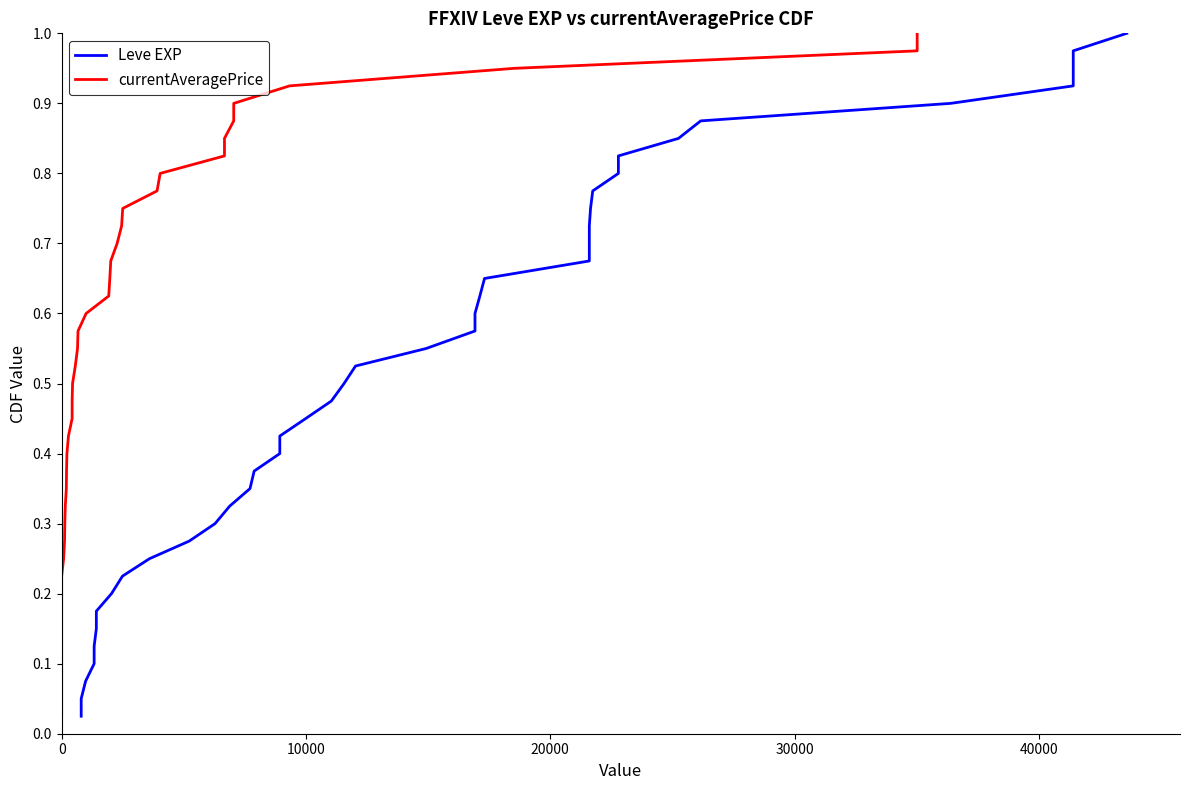

The value of currentAveragePrice at 14 is 0.5. True or false?

False